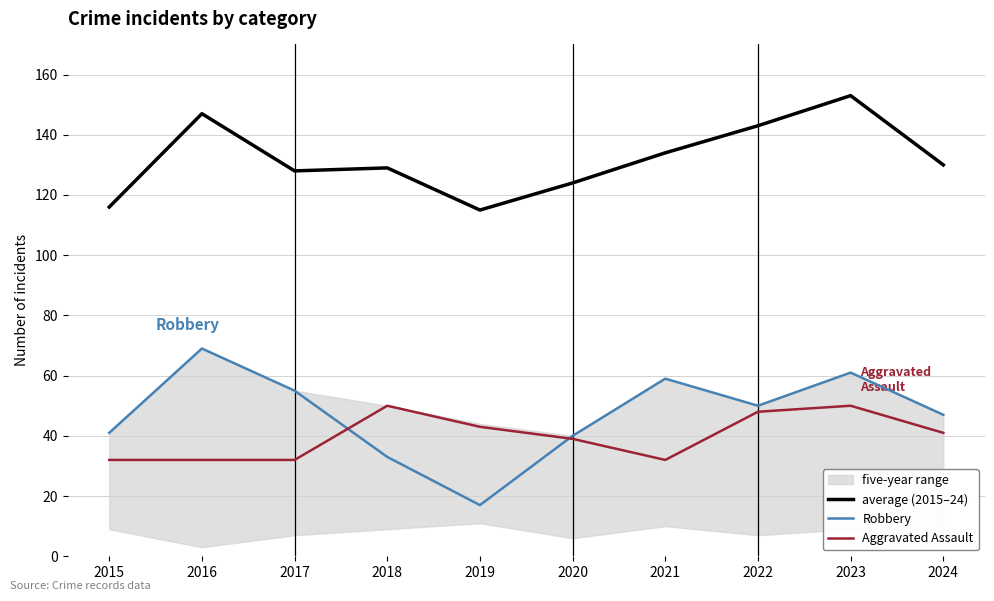

What is the total value across all series at 2022?

241